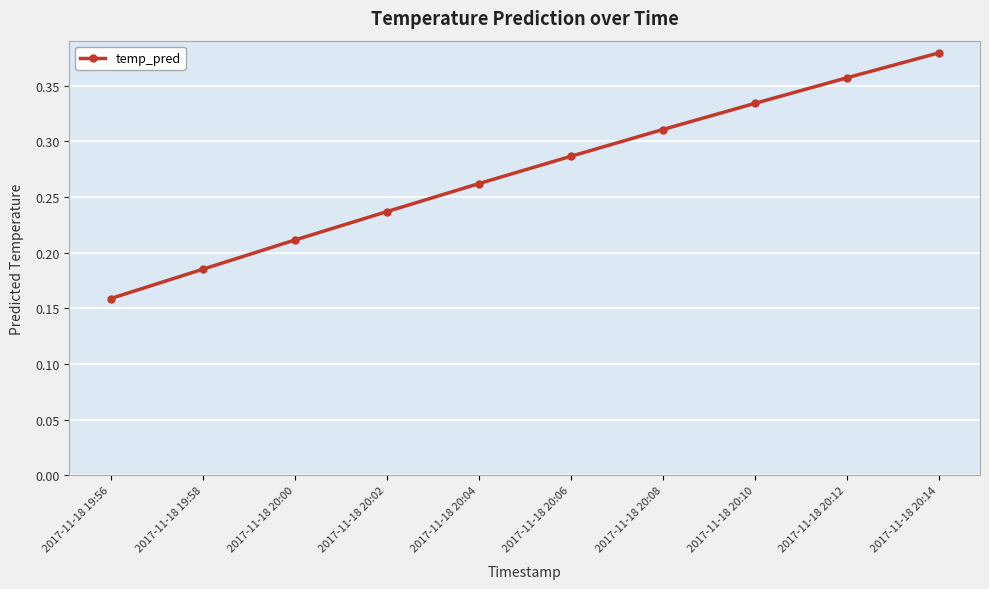

Which category has the highest value across all series?

2017-11-18 20:14